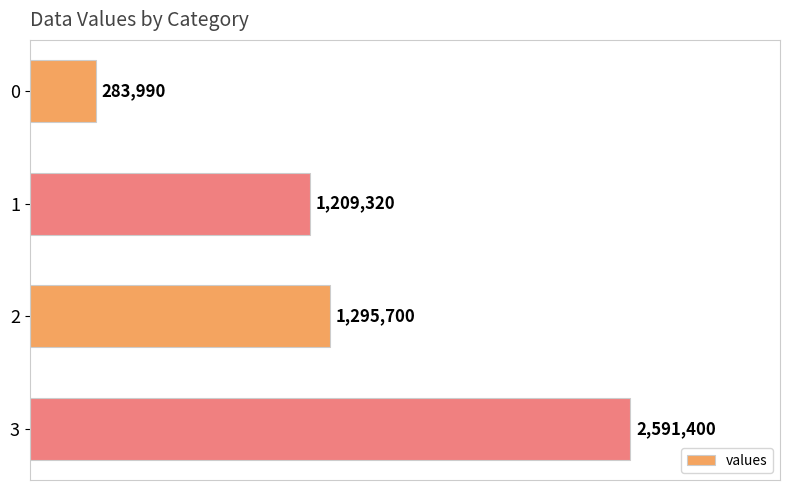

Are the bars horizontal?

Yes